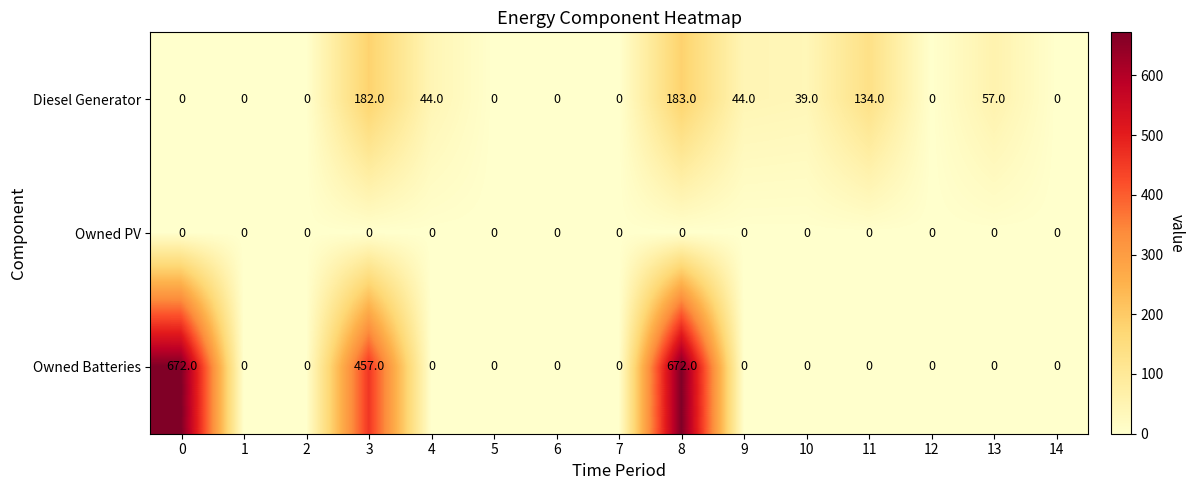

Is the value of Owned PV at 2 greater than the value of Diesel Generator at 3?

No